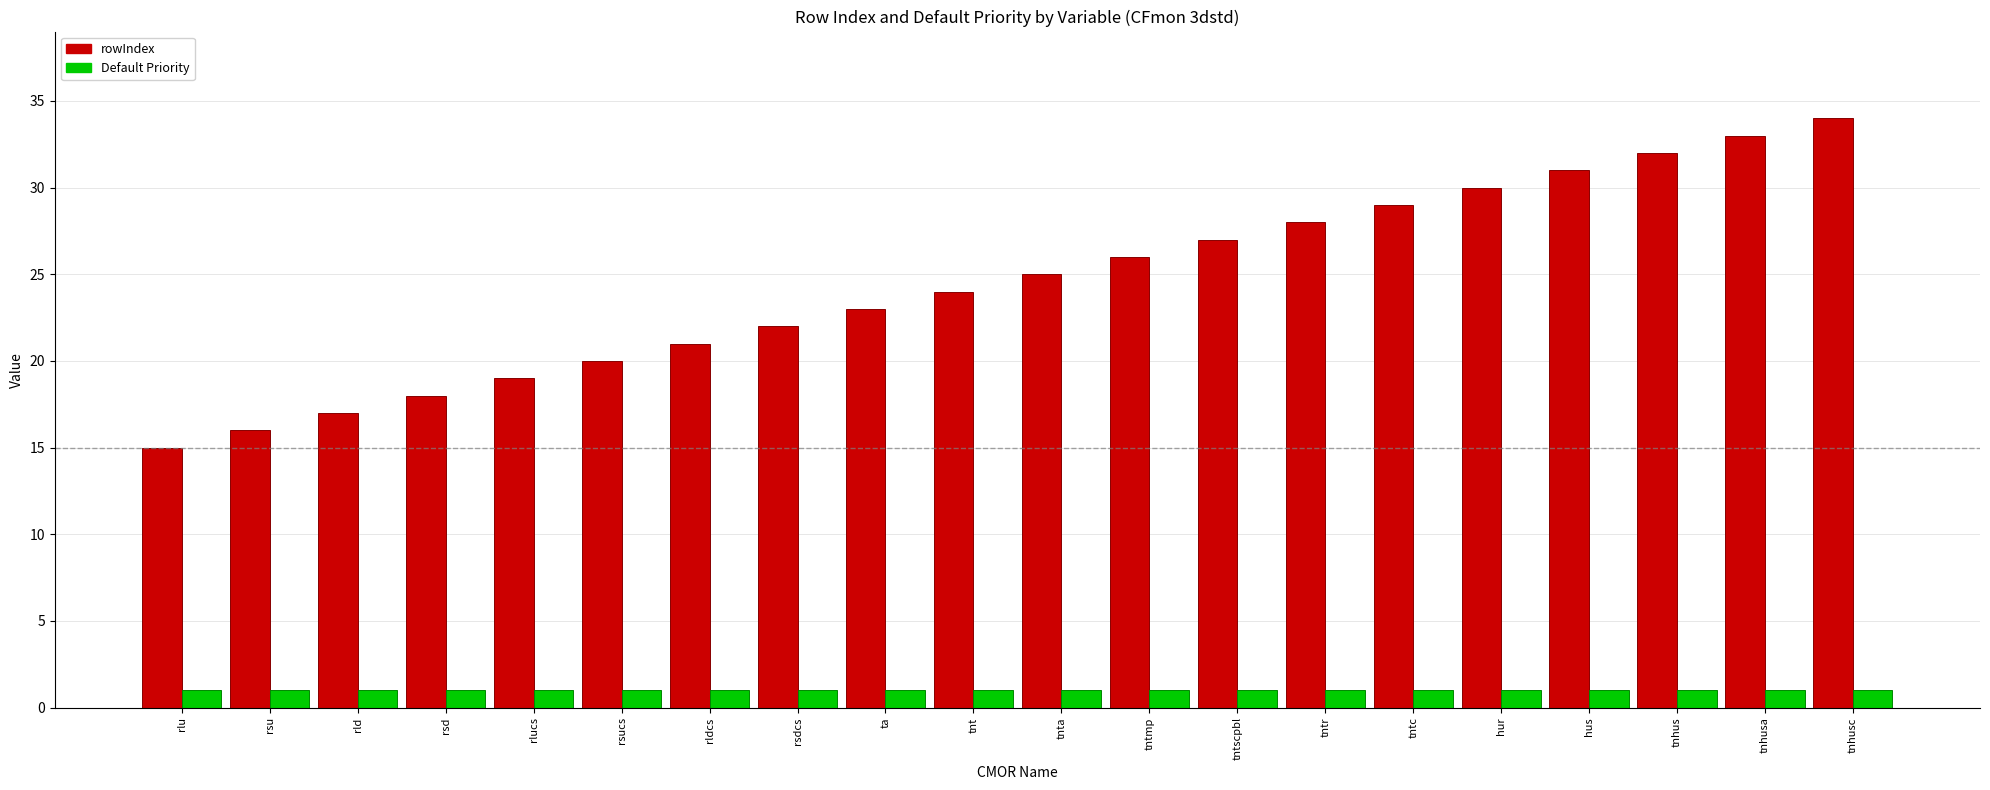

Which series has the largest range (max minus min)?

rowIndex